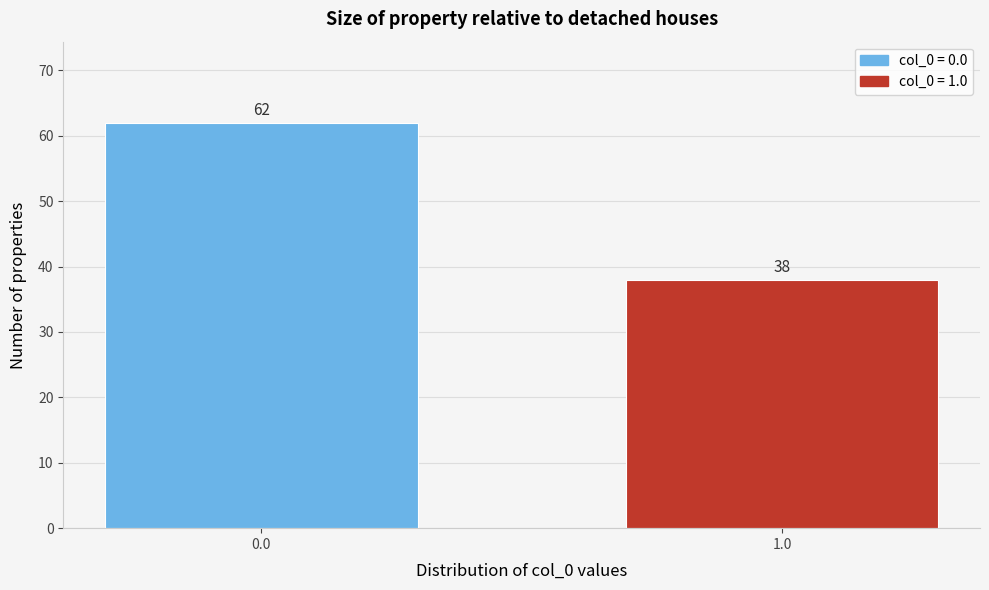

Reading left to right, list all the values displayed in this chart.

62	38